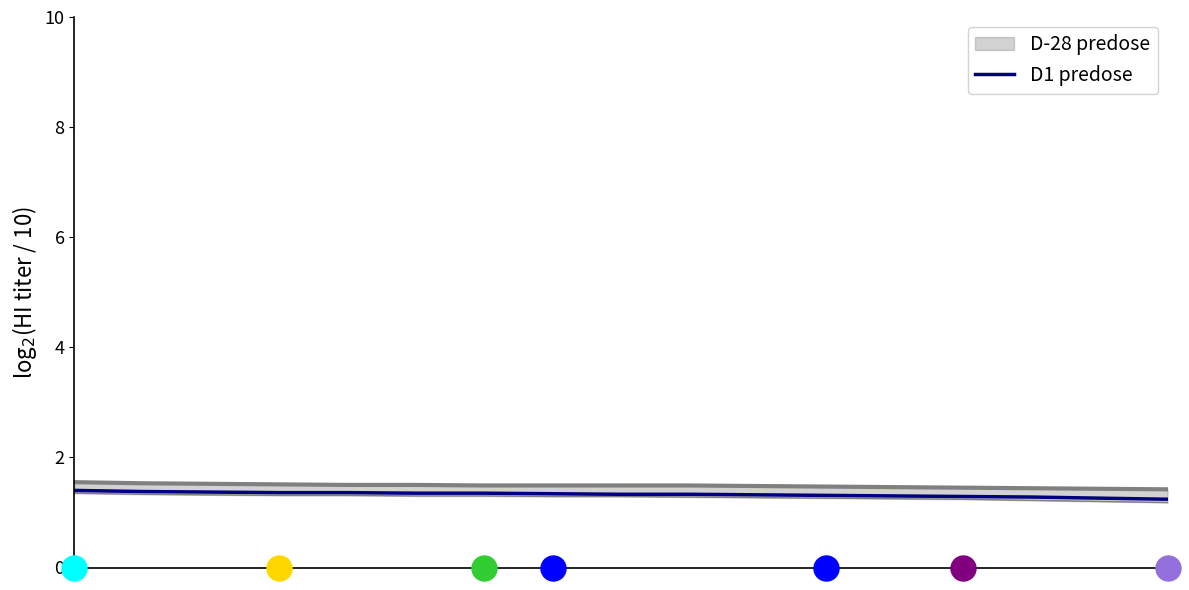

Reading left to right, list all the values displayed in this chart.

0=1.4	1=1.4	2=1.4	3=1.4	4=1.4	5=1.4	6=1.4	7=1.3	8=1.3	9=1.3	10=1.3	11=1.3	12=1.3	13=1.3	14=1.3	15=1.3	16=1.2